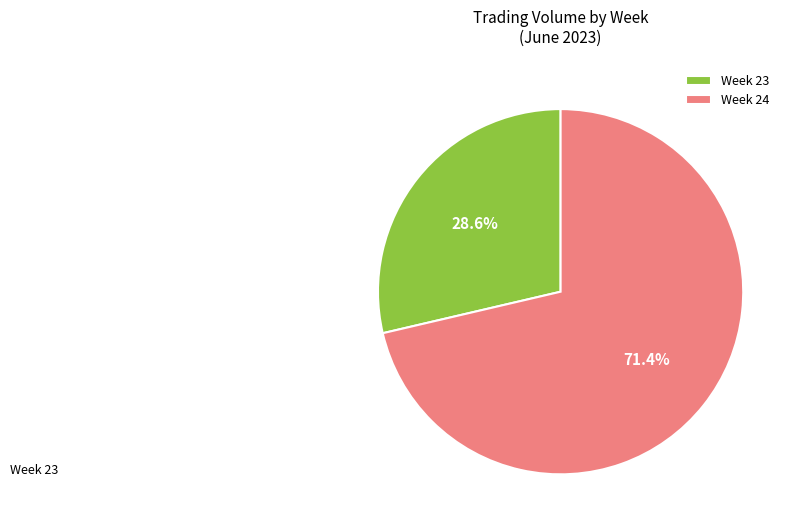

Rank the categories by value from lowest to highest.

Week 23, Week 24